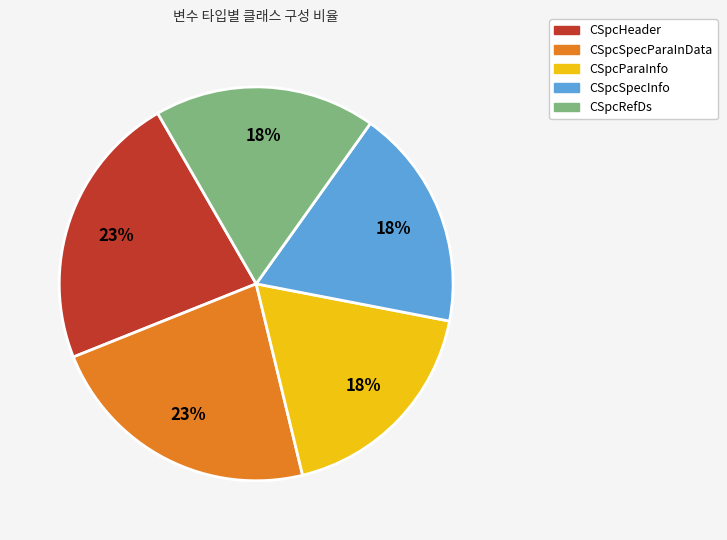

Count the number of slices in the pie.

5